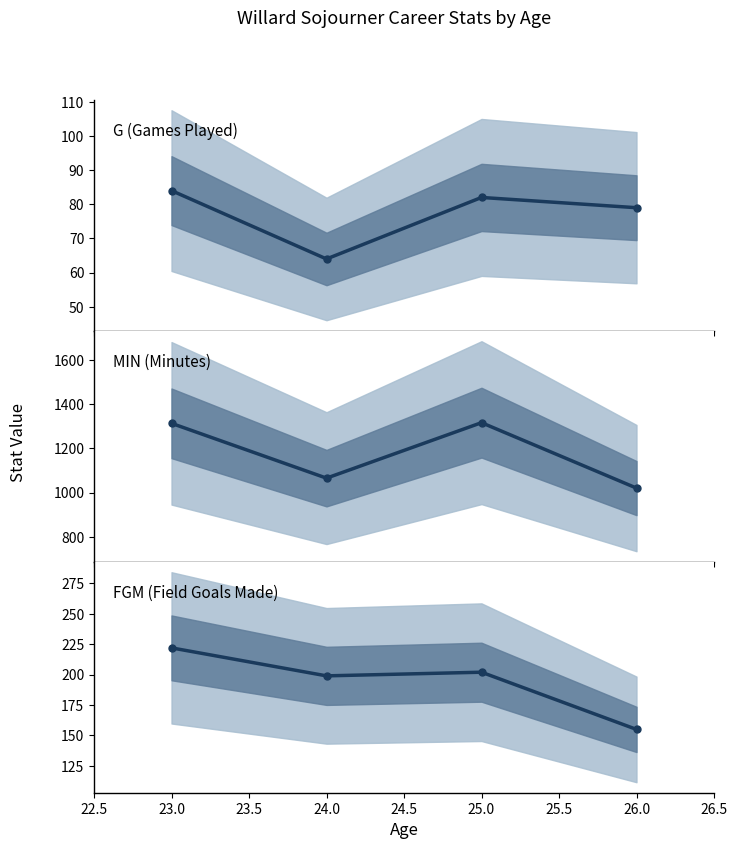

True or false: FGM has more than 0 points higher than both neighbors.

True